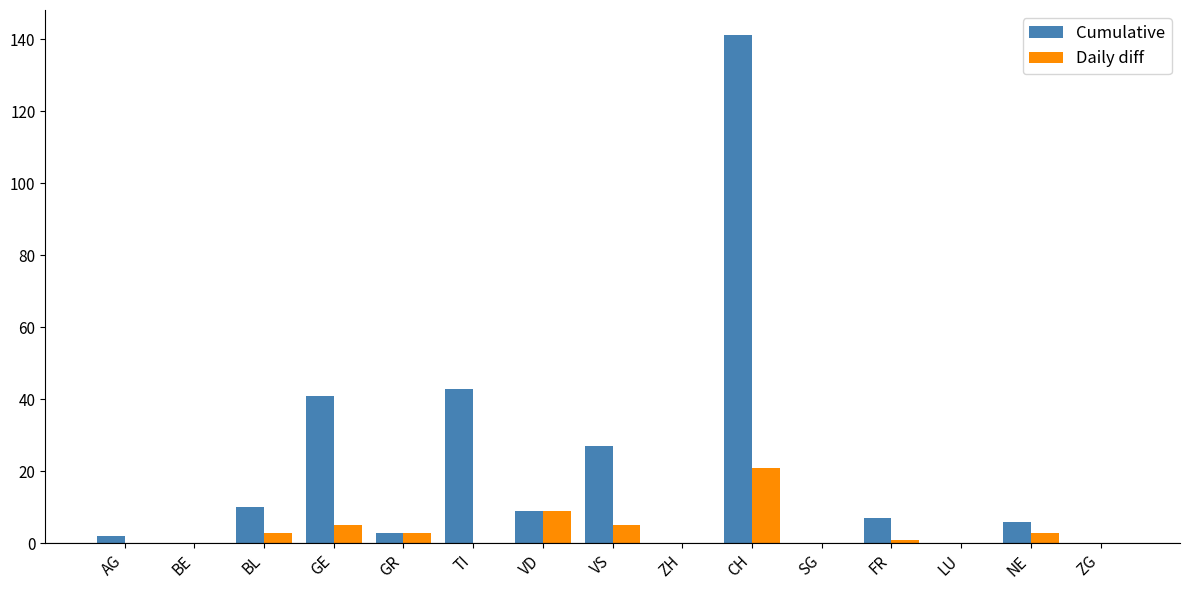

What are all the series names shown in the legend?

Cumulative, Daily diff